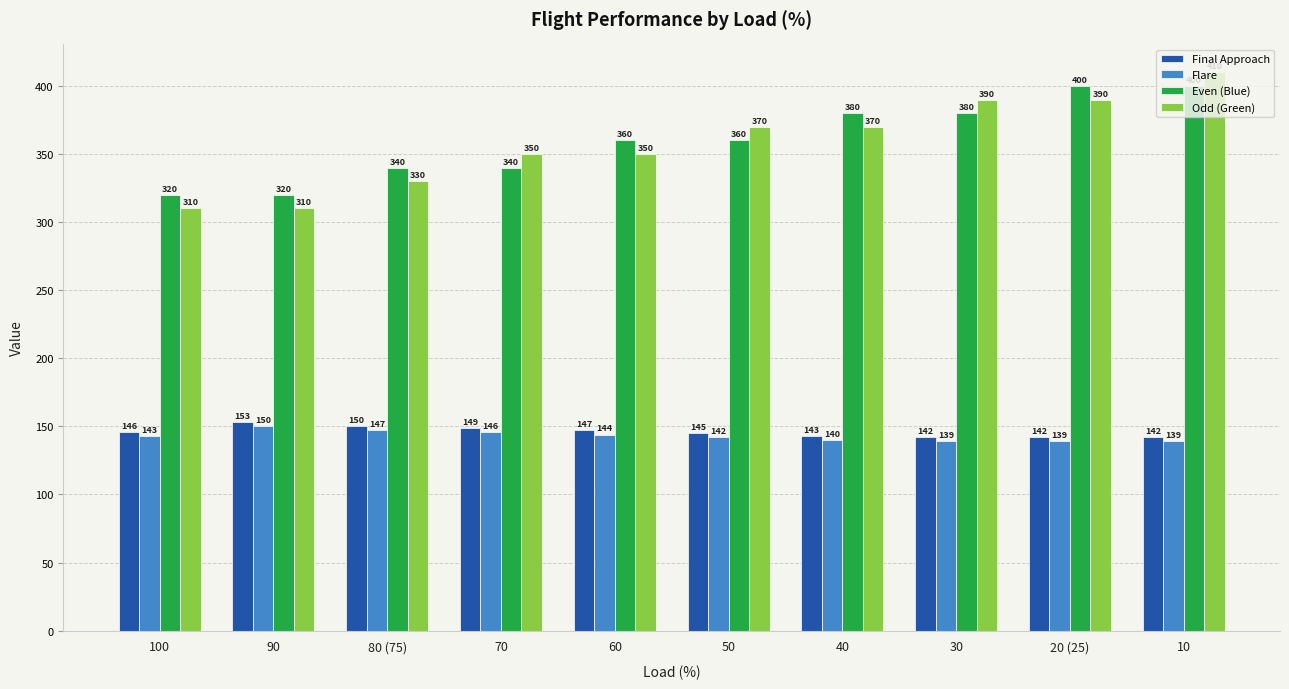

True or false: Flare has a value of 140 at 40.

True